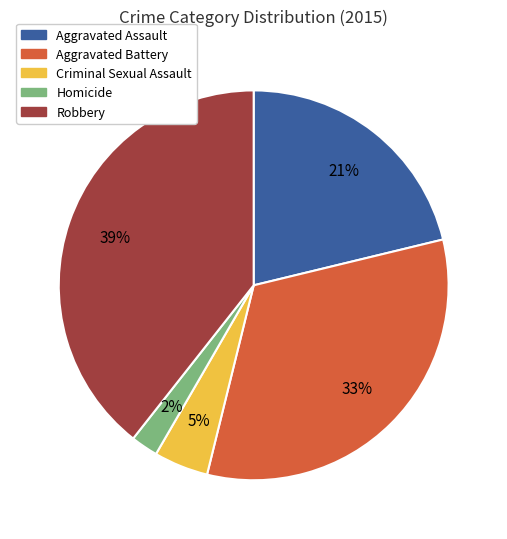

Count the number of slices in the pie.

5